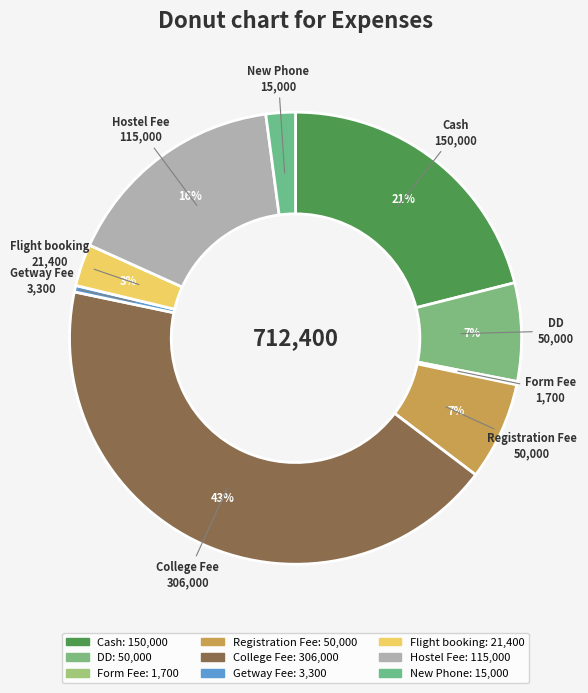

To the nearest percent, what is the difference between the Hostel Fee and Cash slice percentages?

5%